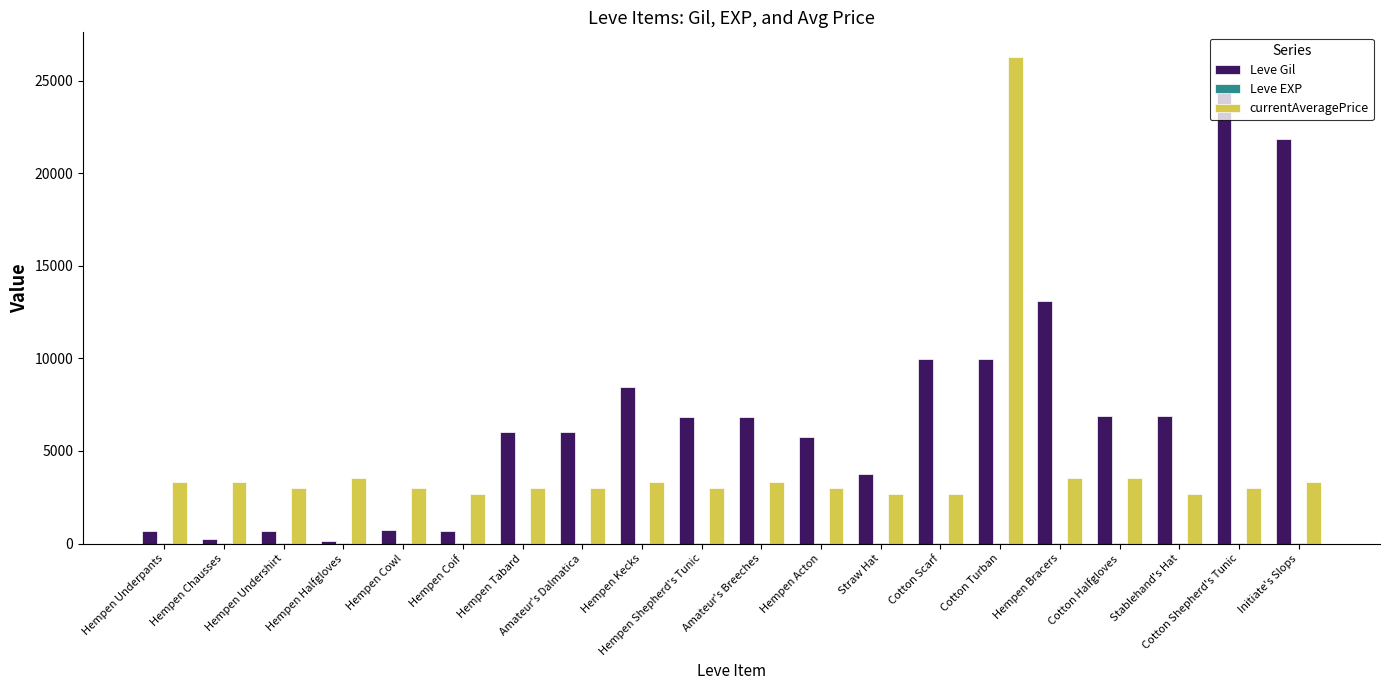

What value does the currentAveragePrice series have at Hempen Chausses?

3309